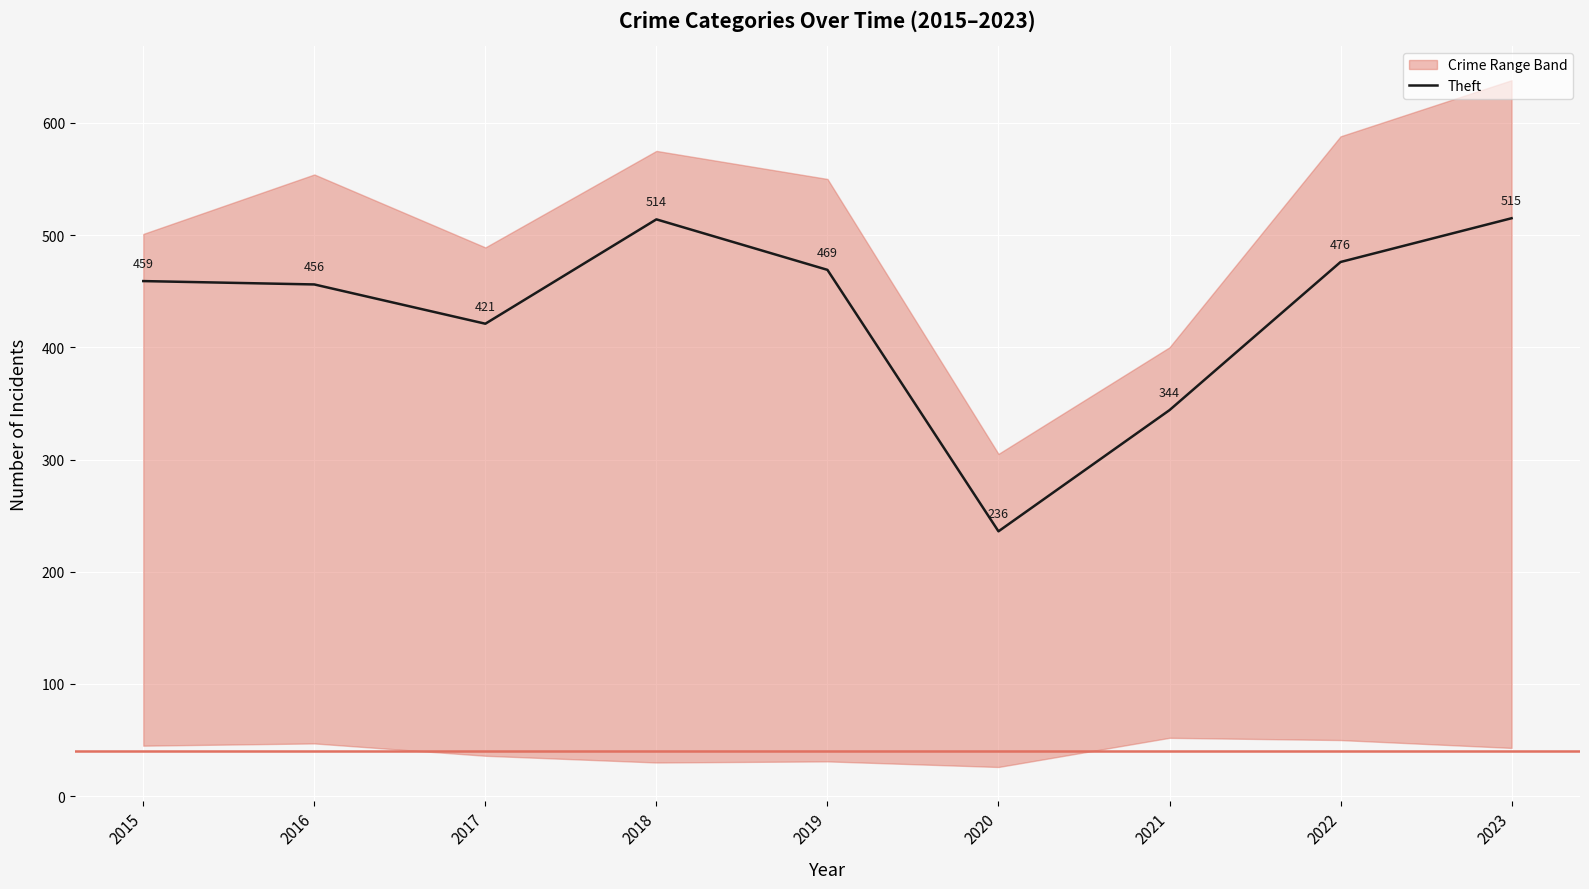

Where does the data first go above 459?

2018